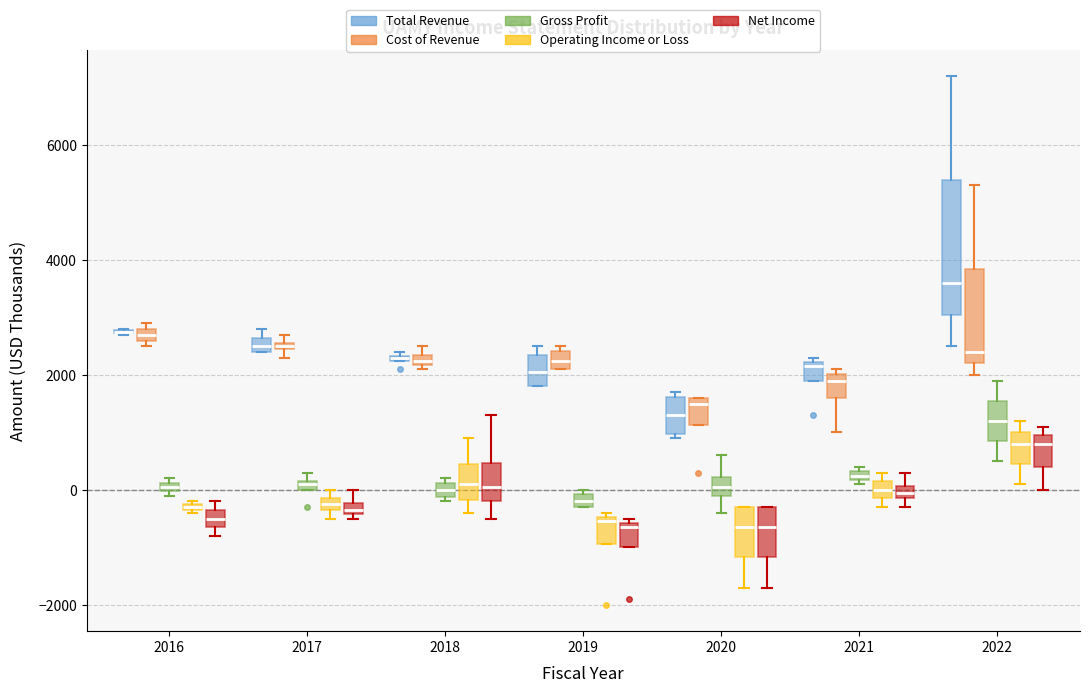

Which box is the tallest, from its lower edge to its upper edge?

2022 (Total Revenue)